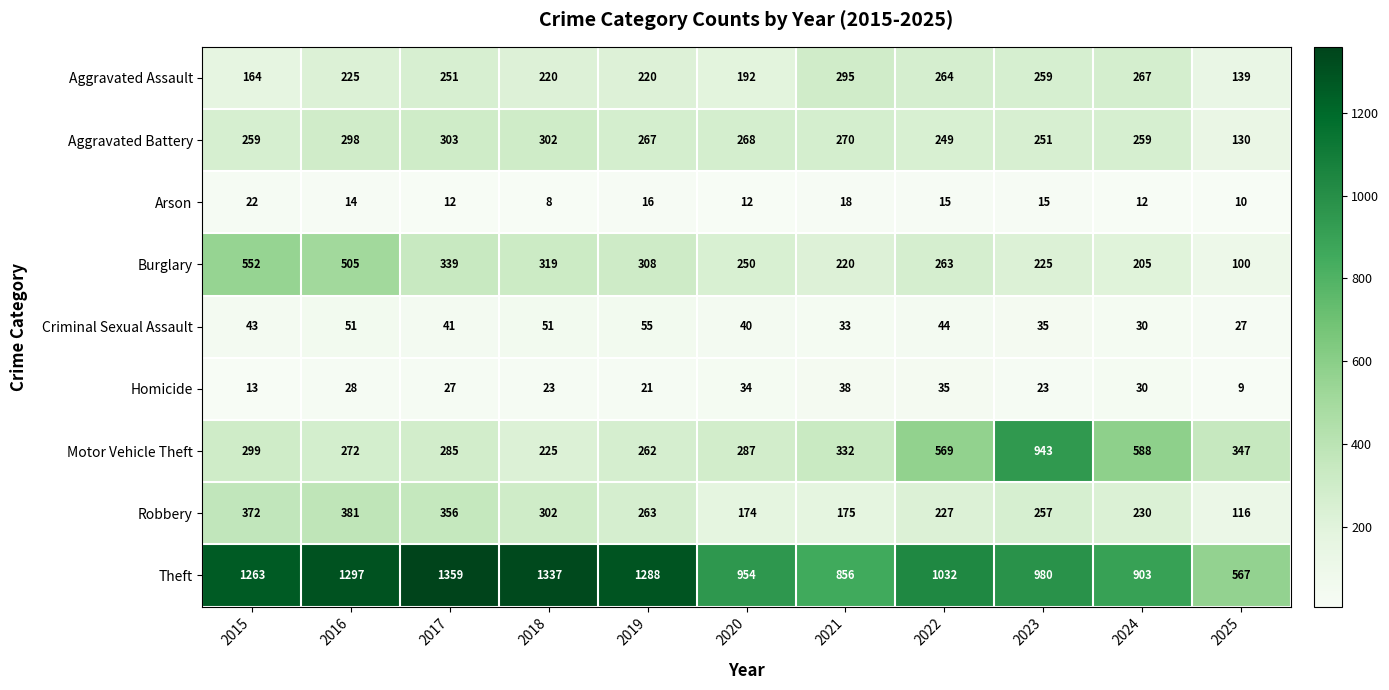

Is it true that Arson equals 16 at 2019?

True